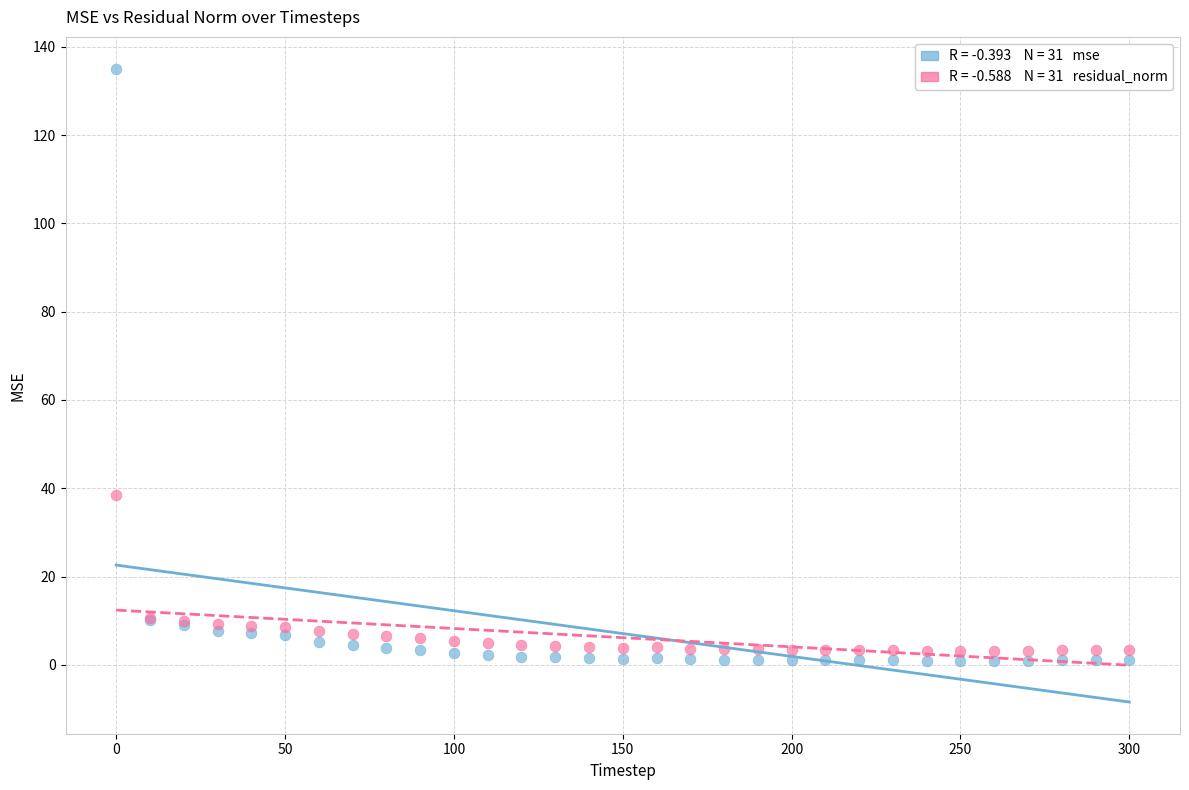

Across all series, what Y value is closest to 67?

38.5